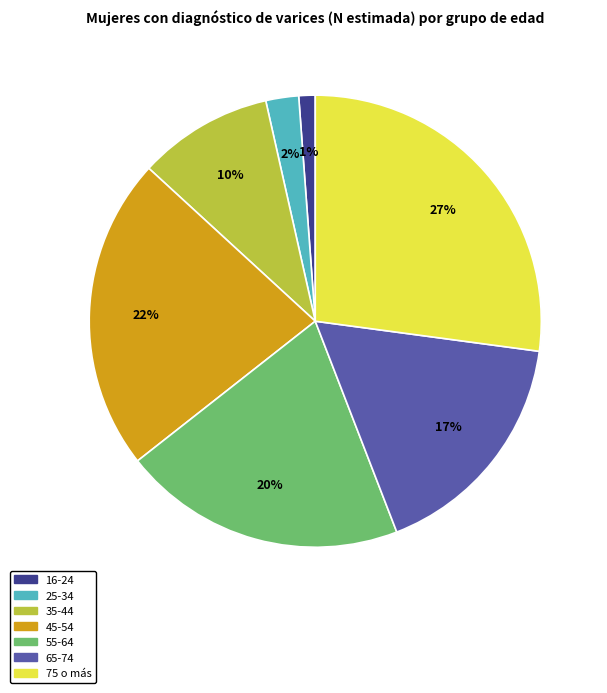

Combined, do 65-74 and 25-34 account for over 50%?

No